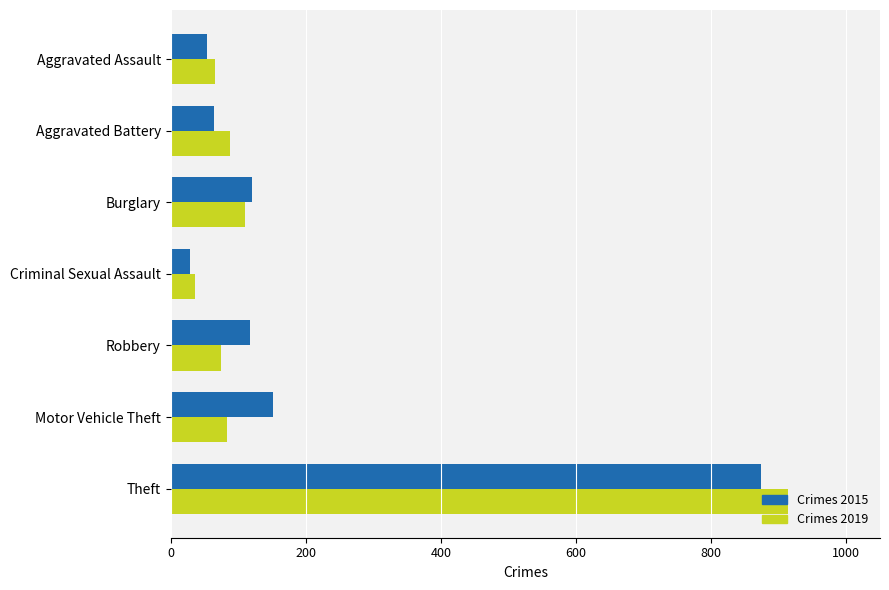

What is the total value across all series at Aggravated Assault?

119